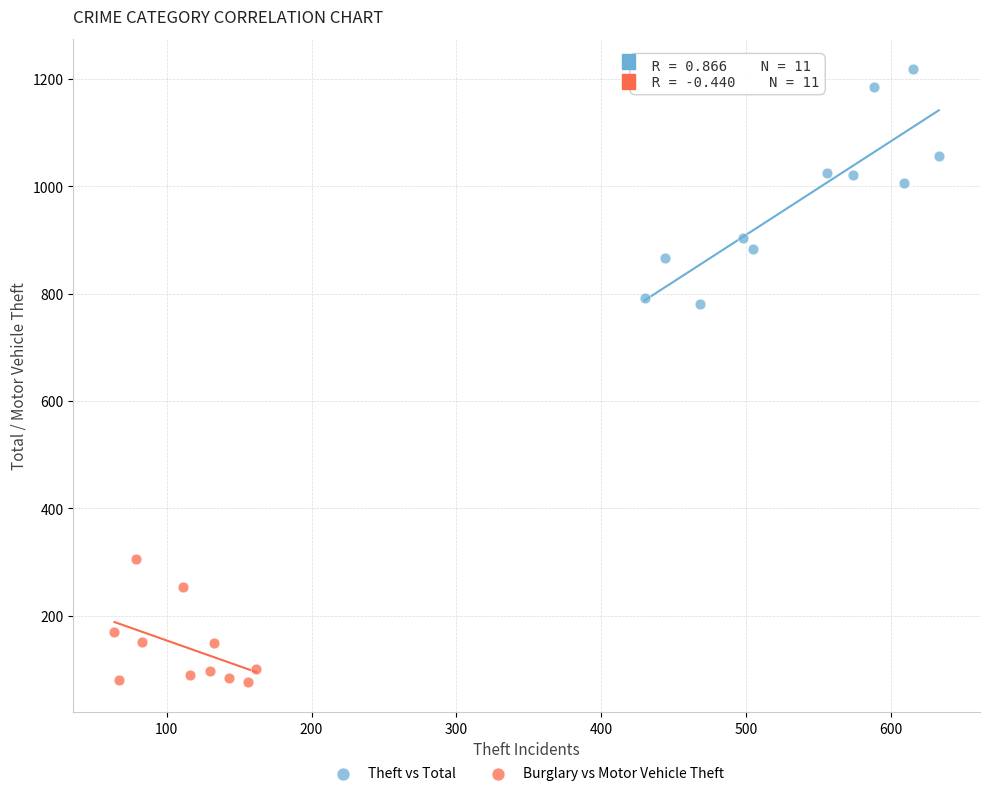

Which series contains the highest Y value?

Theft vs Total